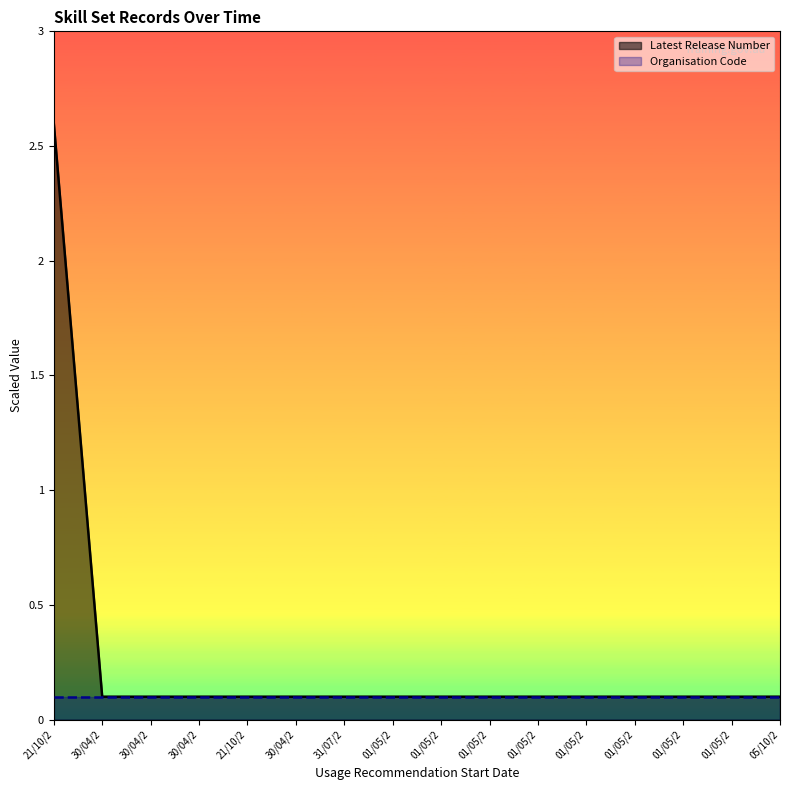

How many categories are shown in the chart?

16